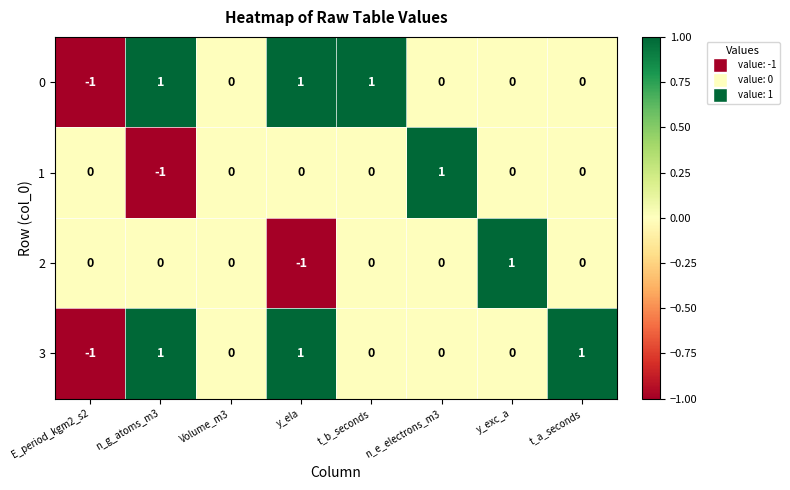

Count the 0 values in the range 0 to 1.

7